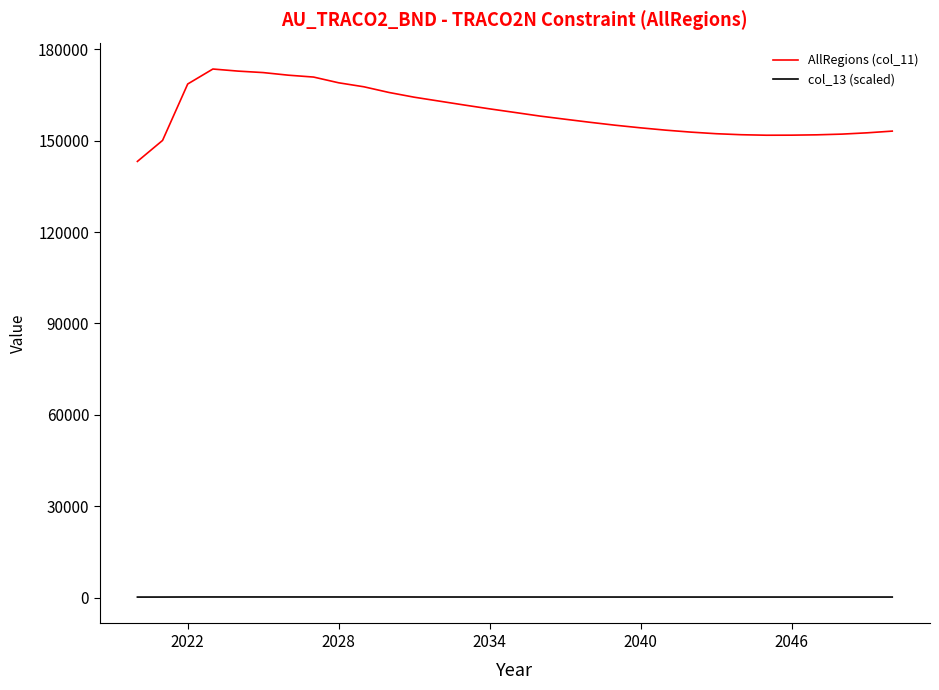

Rank the series by their maximum value, from highest to lowest.

AllRegions (col_11), col_13 (scaled)